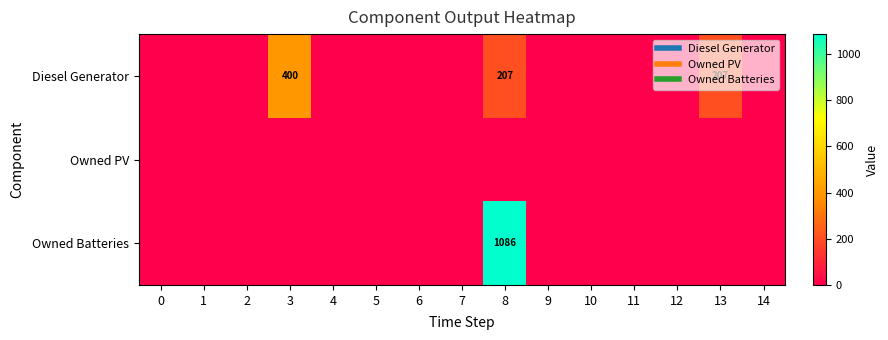

At which category does the chart reach its peak across all series?

8